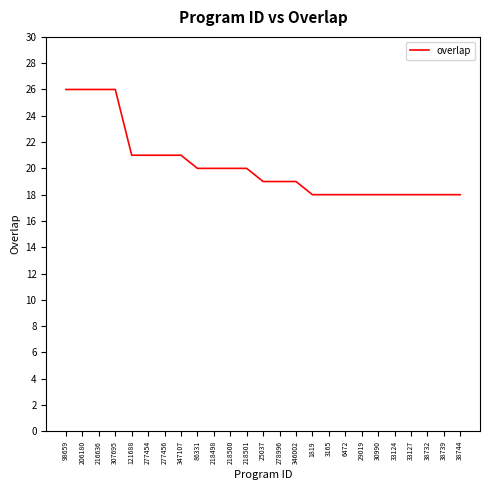

What is the greatest value displayed?

26